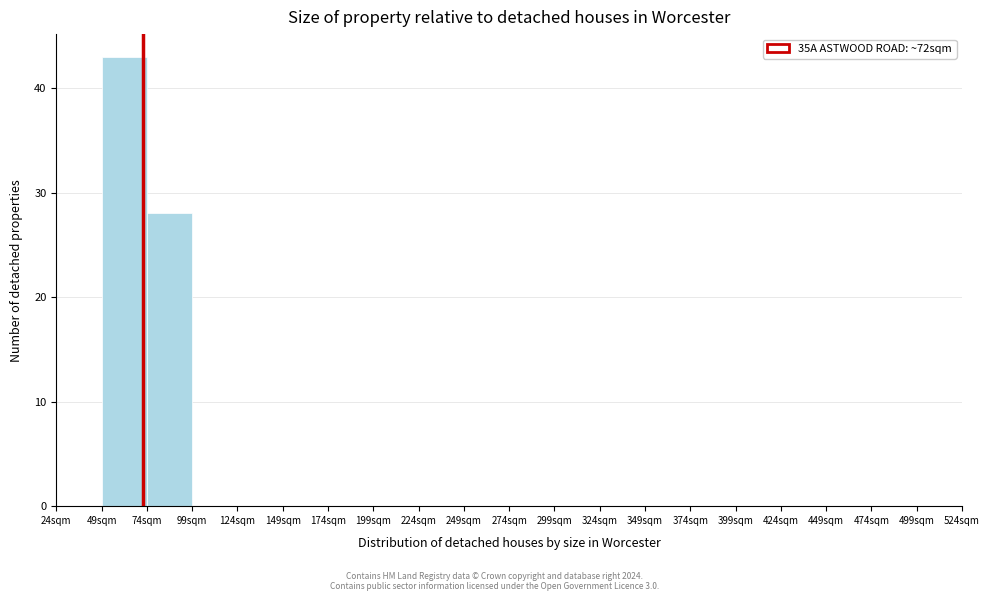

Reading left to right, list every bar in this chart as the range it spans on the x-axis followed by its height. Neither the bar edges nor the heights are printed on the chart, so give them approximately, as read against the axes.

24 to 49: 0
49 to 74: 43
74 to 99: 28
99 to 124: 0
124 to 149: 0
149 to 174: 0
174 to 199: 0
199 to 224: 0
224 to 249: 0
249 to 274: 0
274 to 299: 0
299 to 324: 0
324 to 349: 0
349 to 374: 0
374 to 399: 0
399 to 424: 0
424 to 449: 0
449 to 474: 0
474 to 499: 0
499 to 524: 0